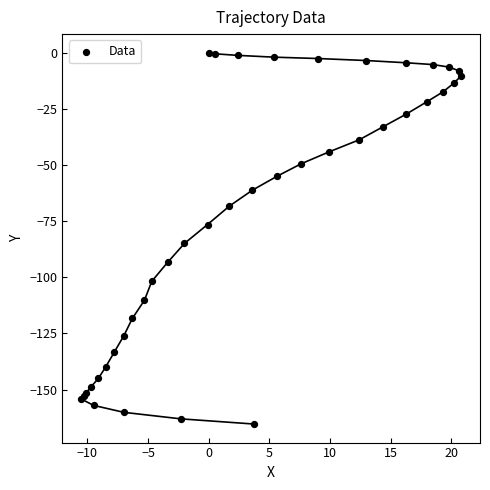

What Y value in the scatter plot is closest to -82?

-84.9